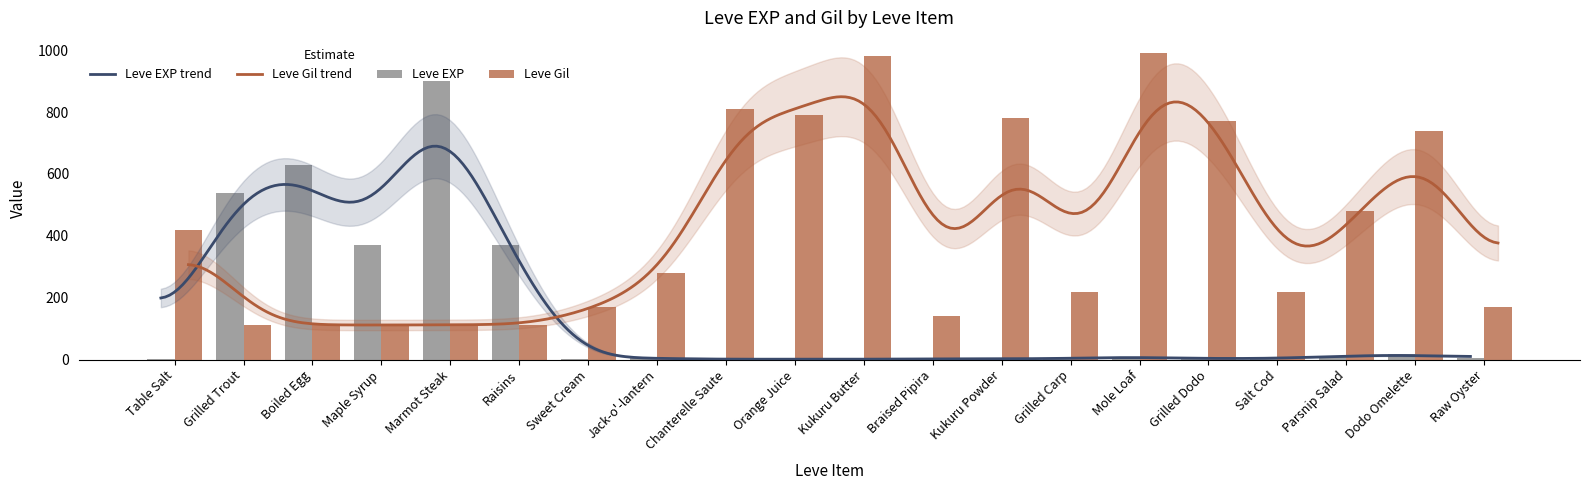

List the series in order of their overall mean, highest first.

Leve Gil, Leve EXP